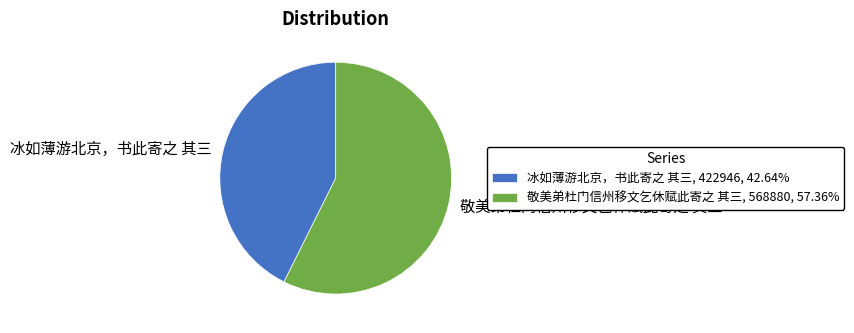

Which category has the smallest portion of the pie?

冰如薄游北京，书此寄之 其三